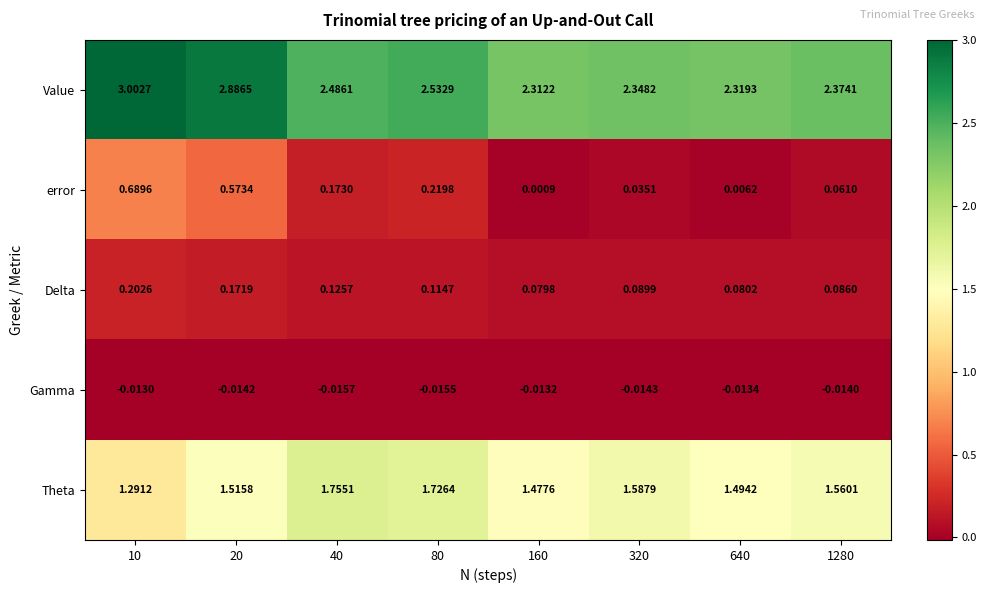

Is the value of Delta at 40 greater than the value of Value at 640?

No